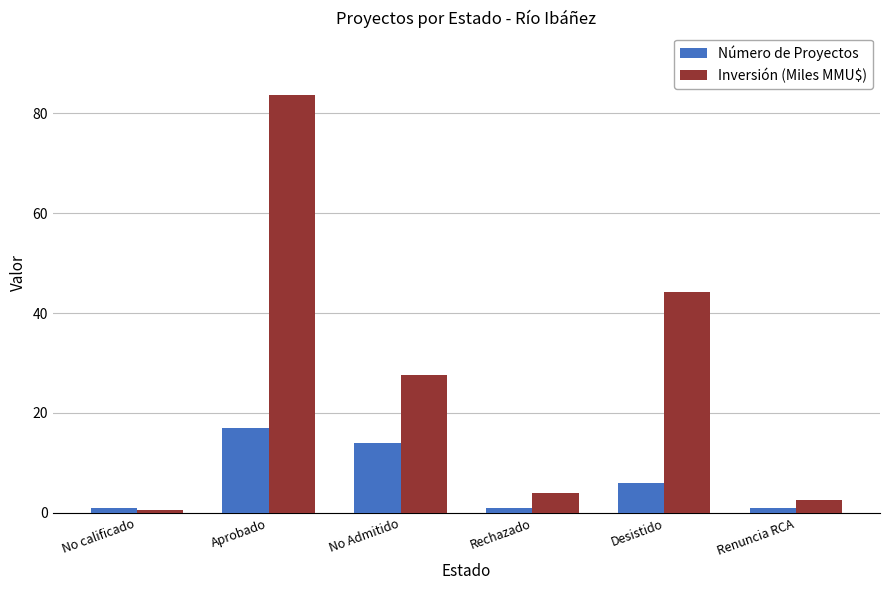

Does the chart contain any negative values?

No